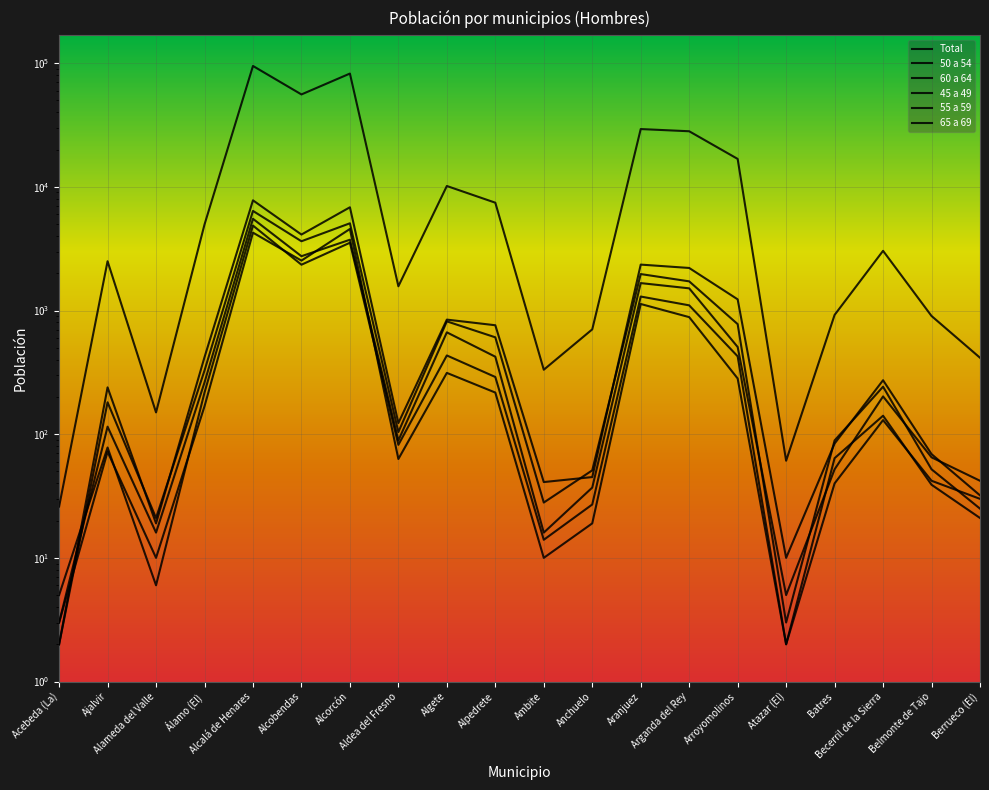

How many categories are shown in the chart?

20